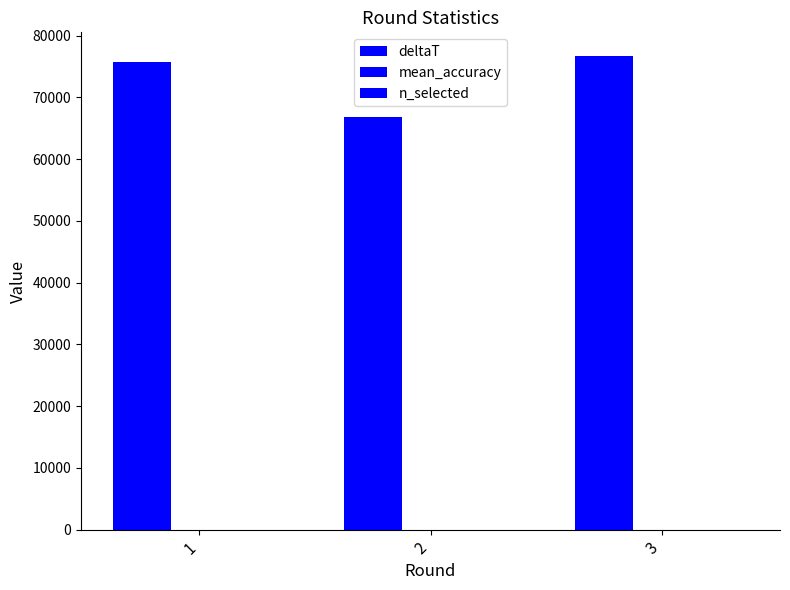

Are the bars grouped side by side (vs. stacked)?

Yes